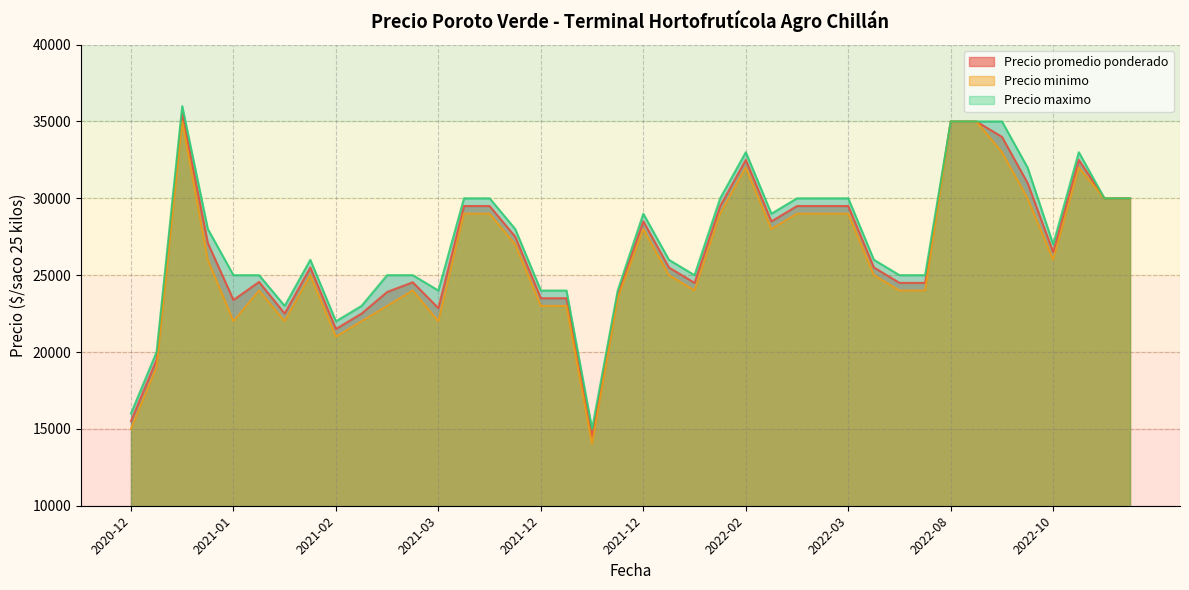

What is the difference between the highest and lowest values at 2021-03-04?

1000